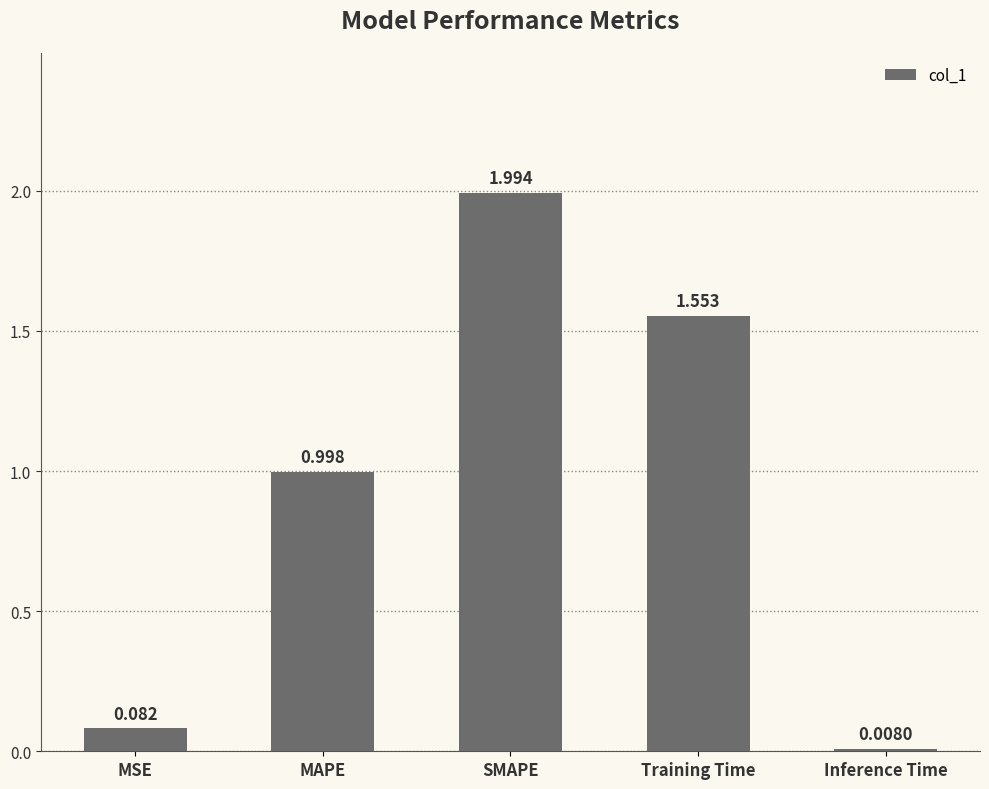

What is the change in value from Training Time to Inference Time?

-1.5